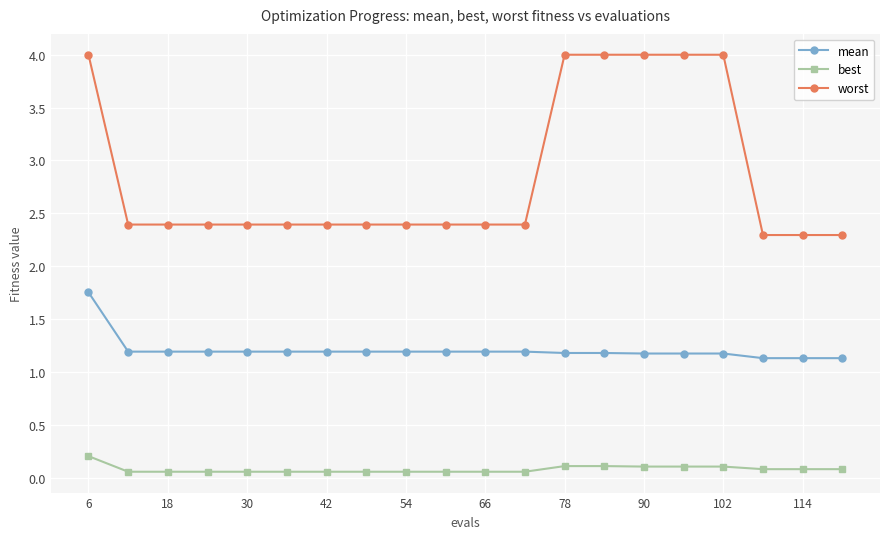

True or false: worst and mean cross at least once.

False